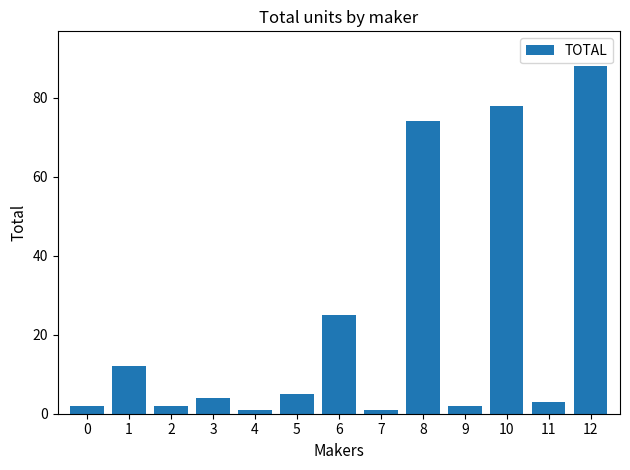

How many values are below 4?

6